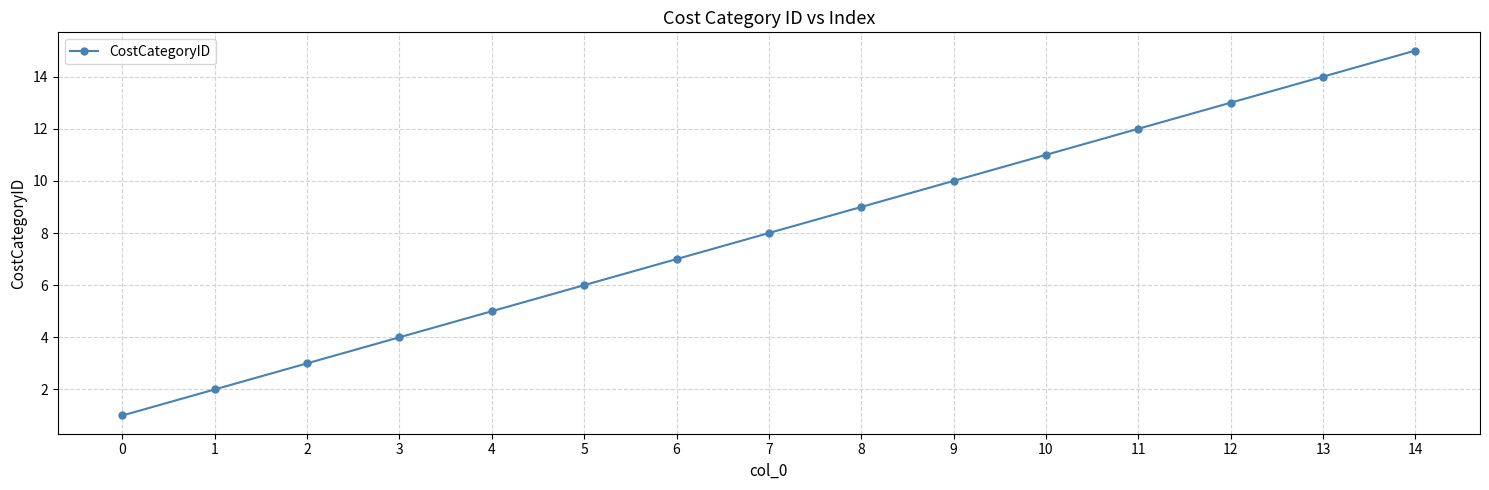

What is the sum of all values?

120